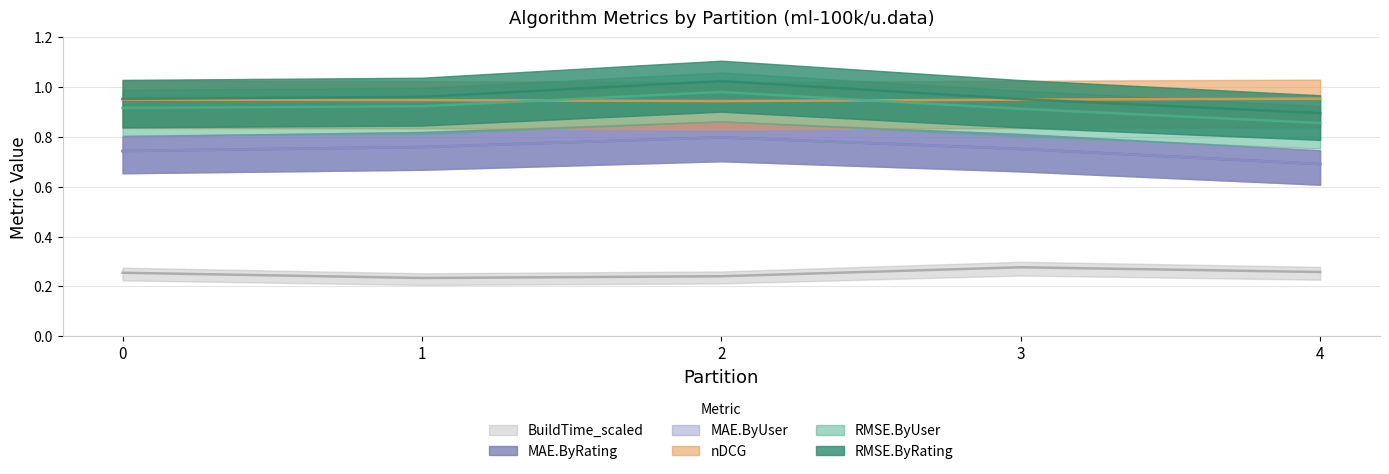

True or false: RMSE.ByUser has a value of 1.3 at 0.

False